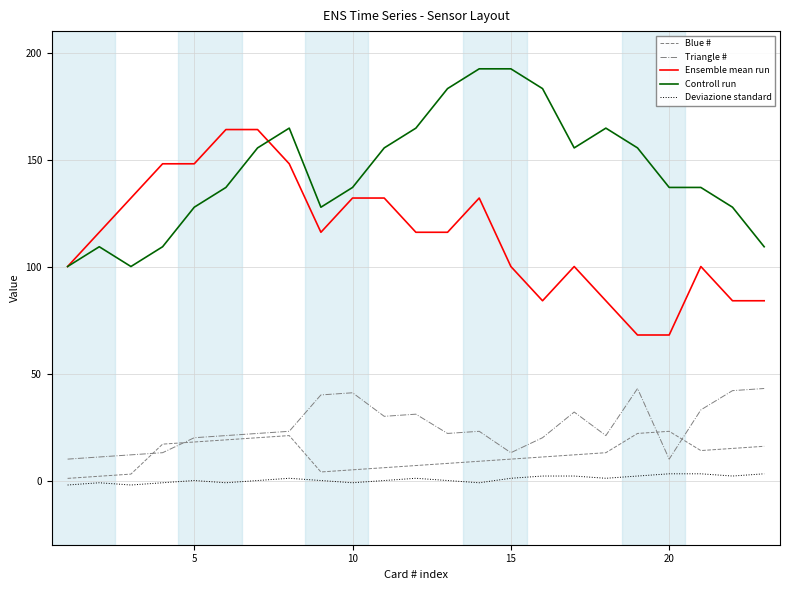

List the series in order of their peak value, lowest first.

Deviazione standard, Blue #, Triangle #, Ensemble mean run, Controll run